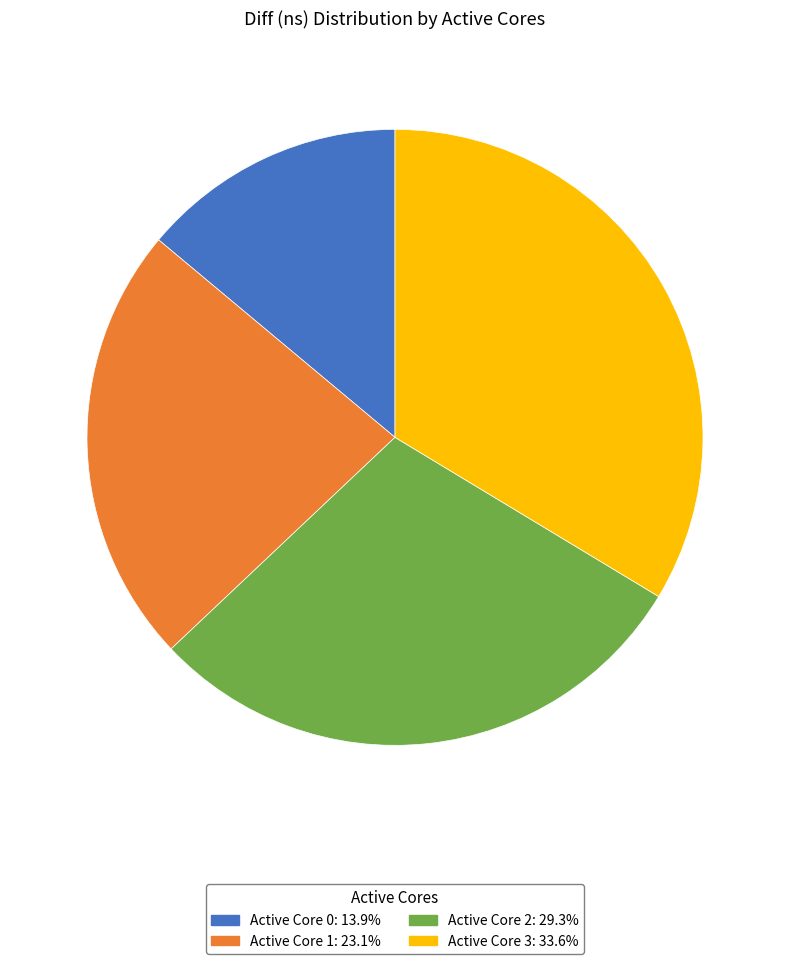

Approximately how many times larger is the value at Active Core 0: 13.9% compared to Active Core 2: 29.3%?

0.5